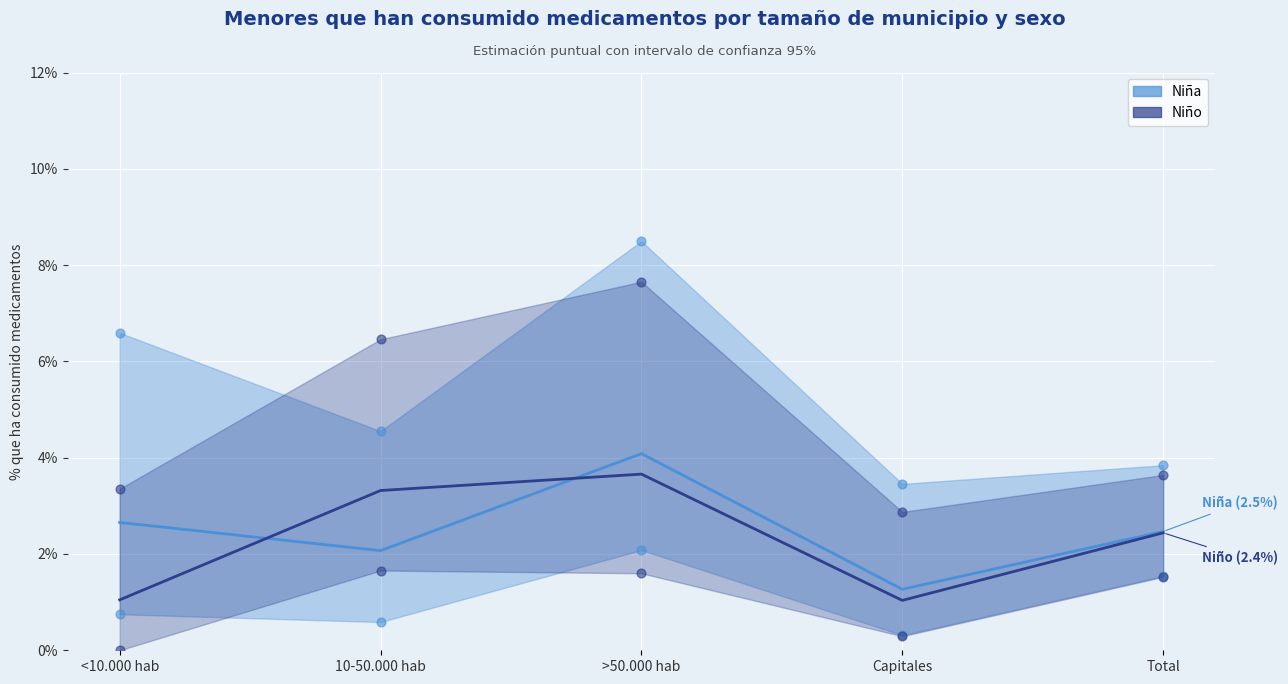

Is the value of Niña - lím sup IC at 10-50.000 hab greater than the value of Niña - Estimación at <10.000 hab?

Yes